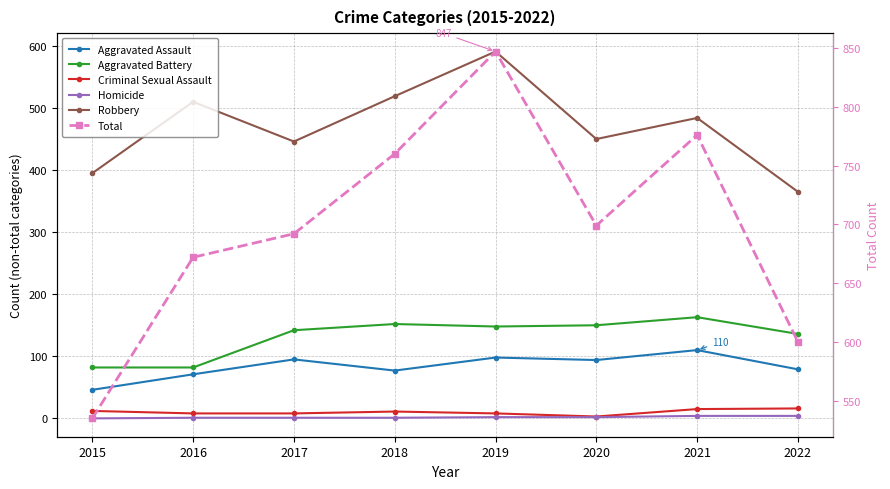

List the labels in order of Homicide value, smallest first.

2015, 2016, 2017, 2018, 2019, 2020, 2021, 2022